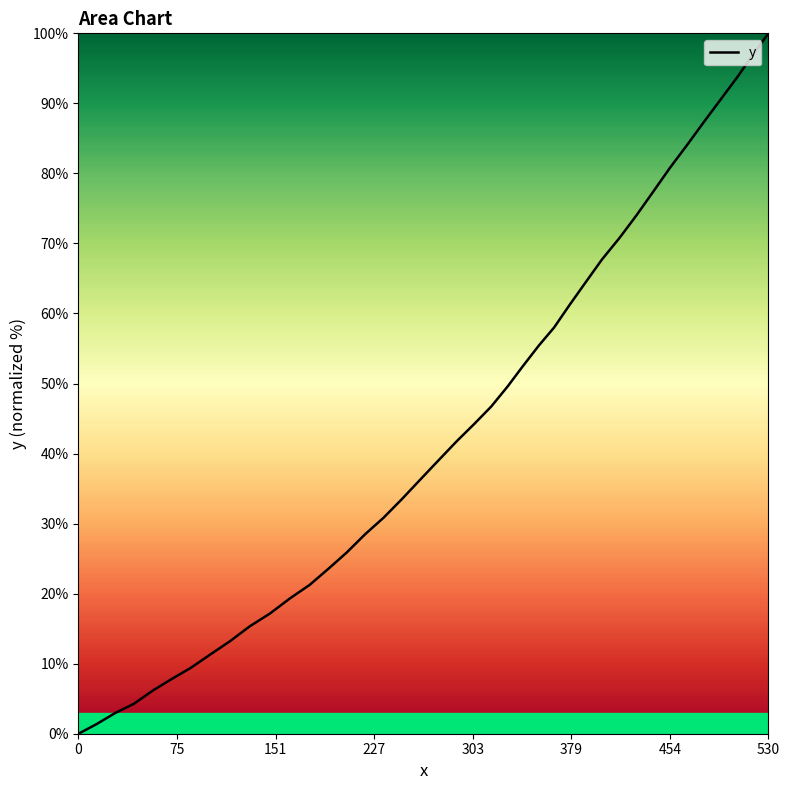

How many positive values are there?

39